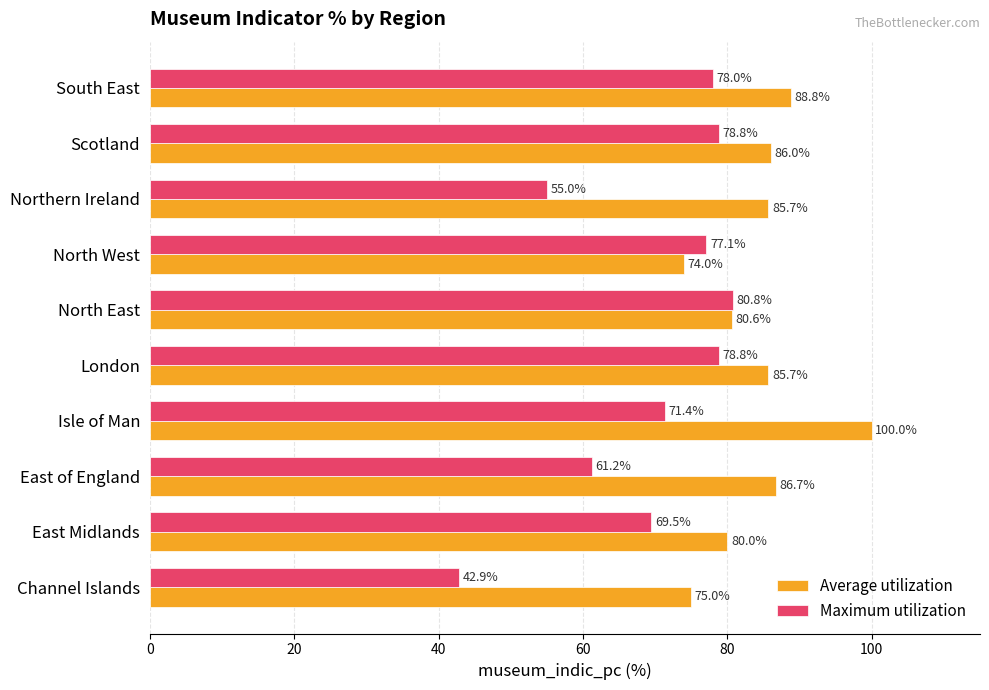

What is the difference between the Maximum utilization values at London and South East?

0.8